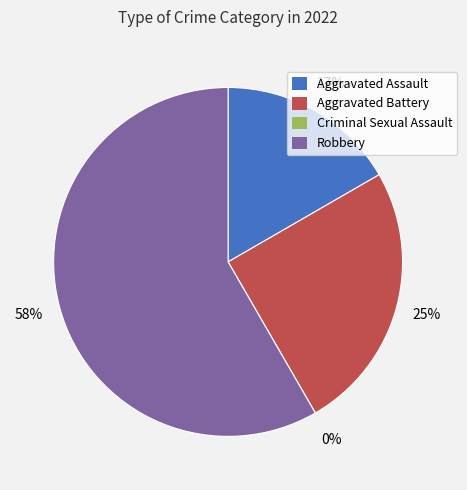

Is there a majority slice in this chart?

Yes